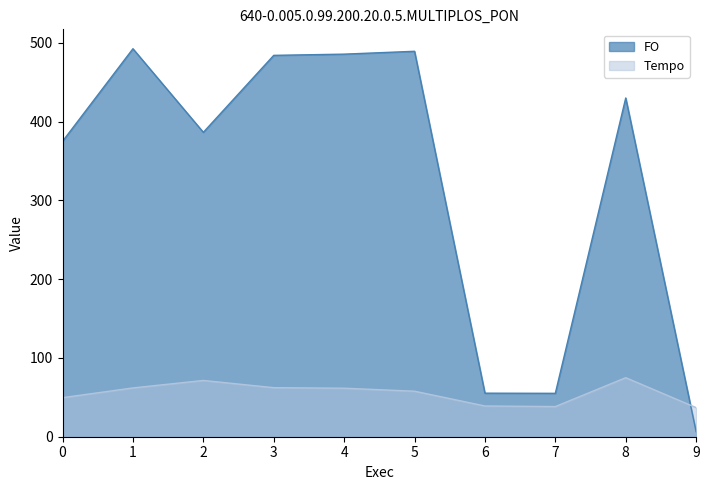

In Tempo, how many points are higher than both neighbors (excluding endpoints)?

2